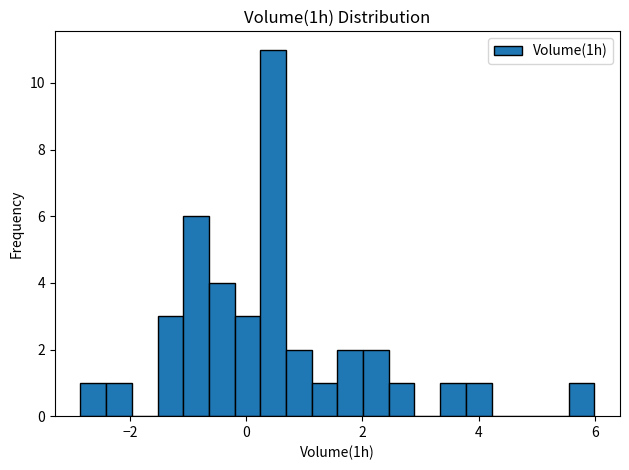

Around what value on the x-axis is the tallest bar? Give the approximate position of its centre, as read against the axis.

0.4